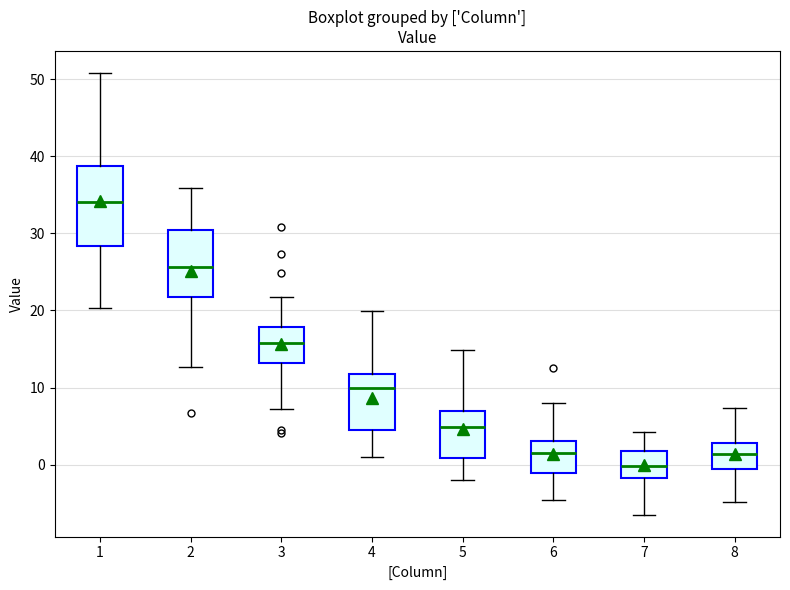

Reading left to right, read every box against the y-axis: the position of its median line, the range the box covers, and the ends of its whiskers. The values are not printed on the chart, so give them approximately, as read against the axis.

1: median 34, box 28 to 39, whiskers 20 to 51
2: median 26, box 22 to 30, whiskers 13 to 36
3: median 16, box 13 to 18, whiskers 7 to 22
4: median 10, box 4 to 12, whiskers 1 to 20
5: median 5, box 1 to 7, whiskers -2 to 15
6: median 1, box -1 to 3, whiskers -5 to 8
7: median 0, box -2 to 2, whiskers -6 to 4
8: median 1, box -1 to 3, whiskers -5 to 7